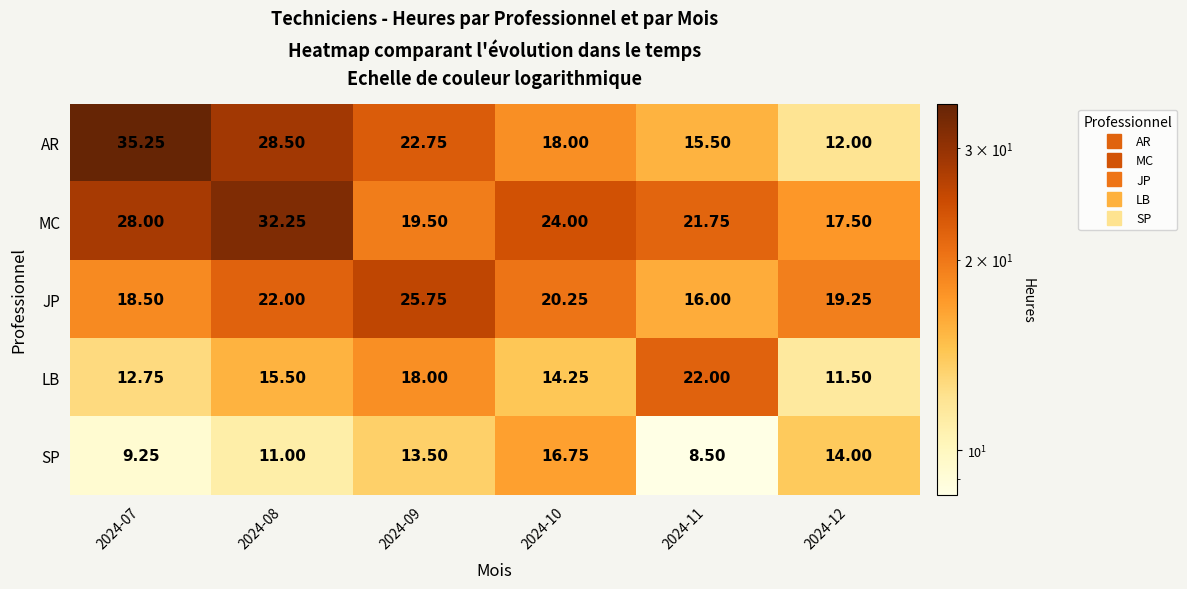

At 2024-10, list the series in order from largest to smallest.

MC, JP, AR, SP, LB